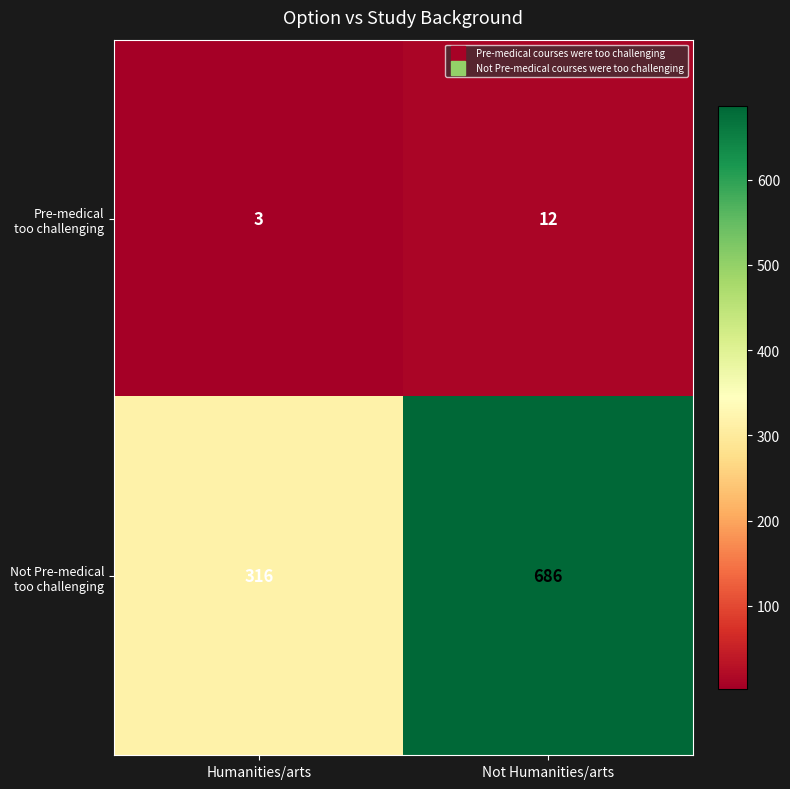

What is the difference between the highest and lowest values at Humanities/arts?

313